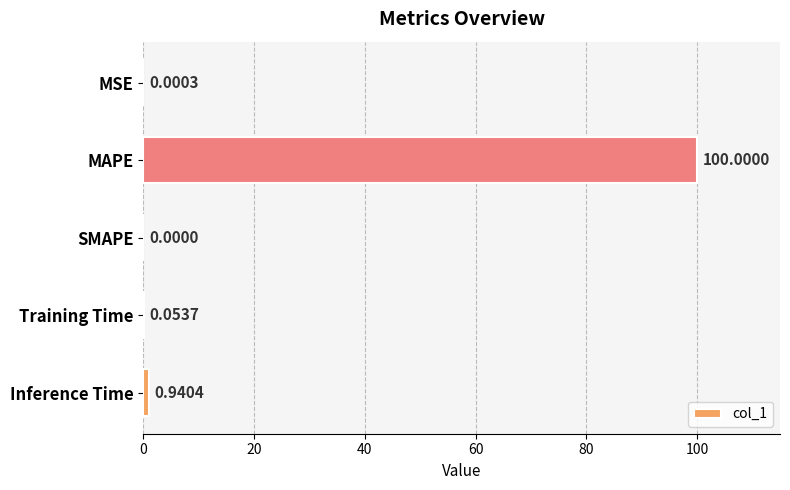

Are the bars horizontal?

Yes